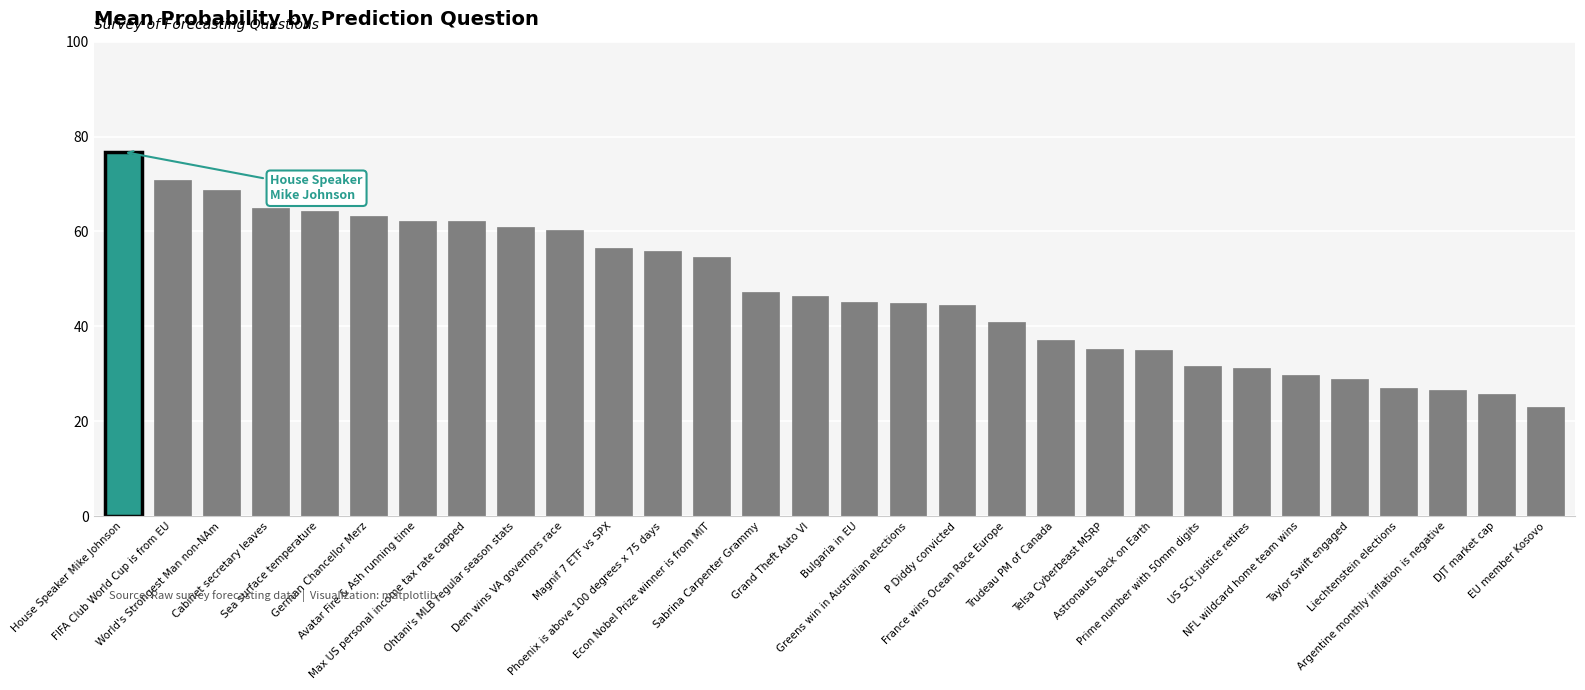

What value does the data have at House Speaker Mike Johnson?

76.8